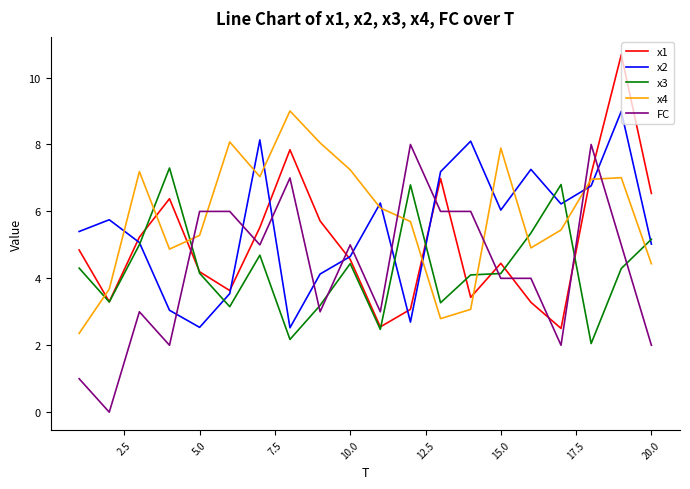

In x4, how many points are lower than both neighbors (excluding endpoints)?

4